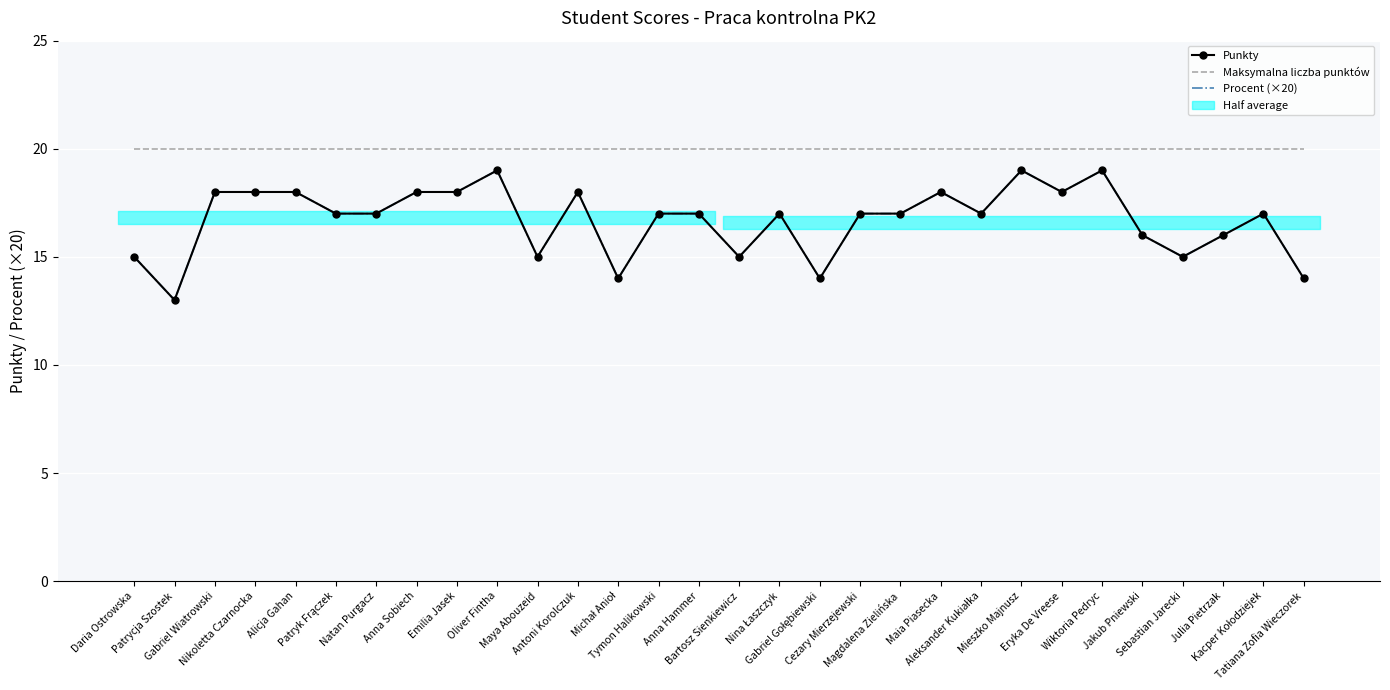

True or false: Maksymalna liczba punktów and Procent (×20) cross at least once.

False